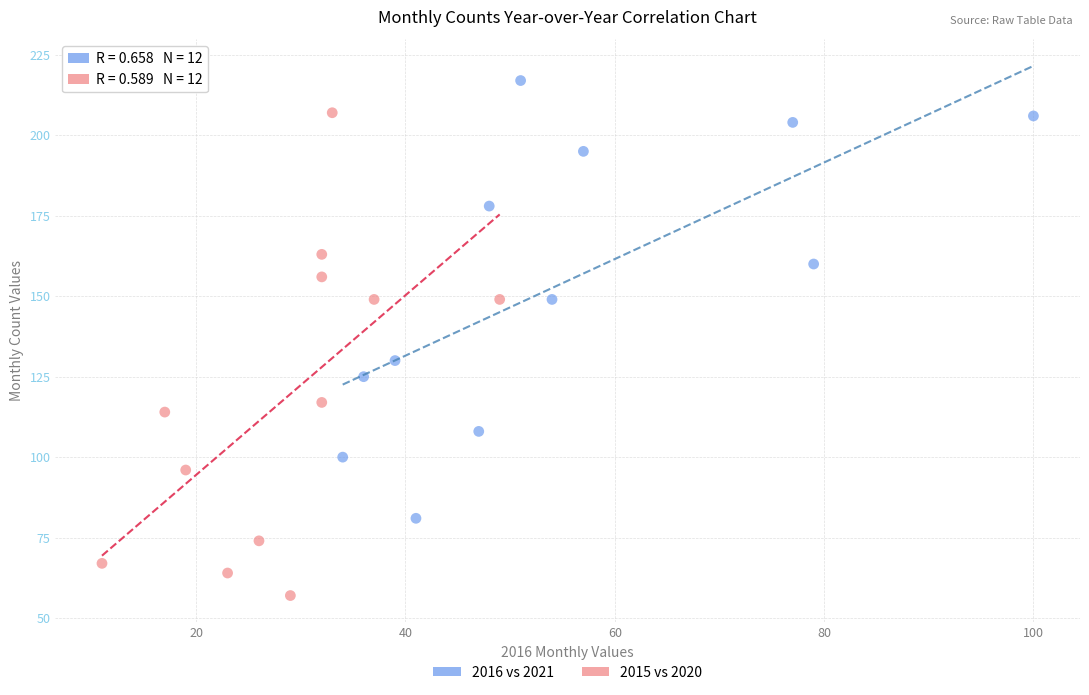

Which series contains the highest Y value?

2016 vs 2021